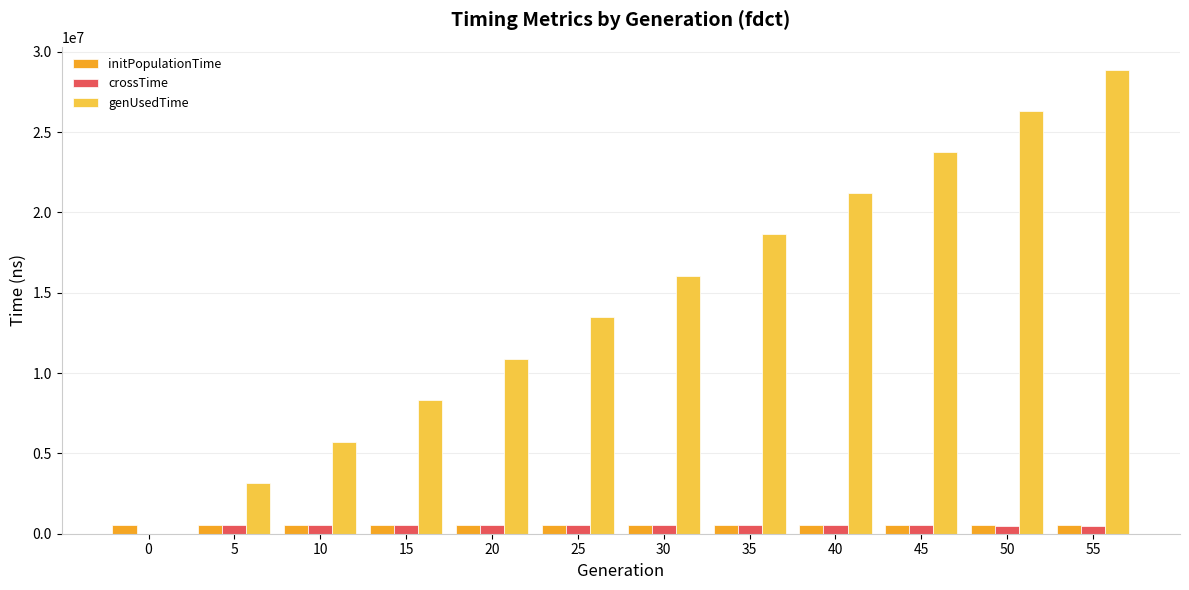

The value of genUsedTime at 50 is 42598600. True or false?

False